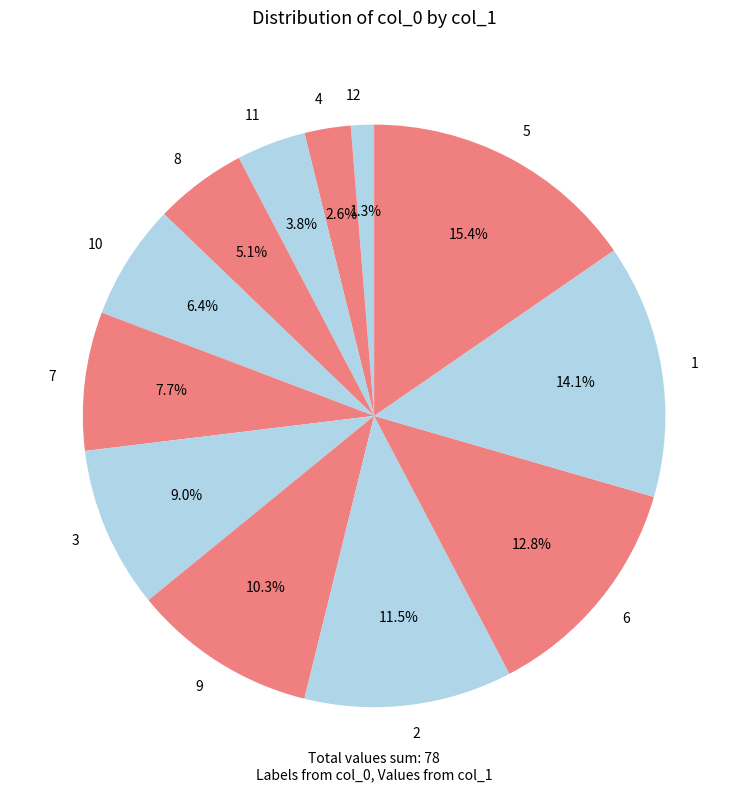

Between 9 and 1, which is larger?

1